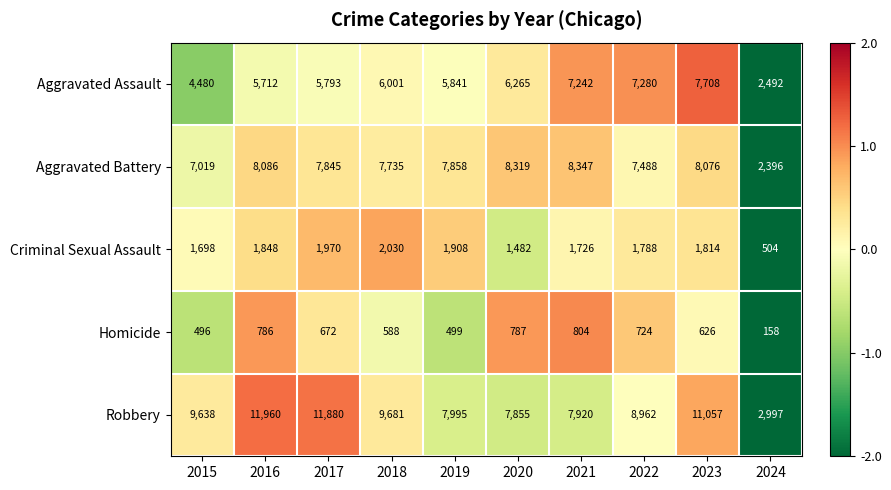

Rank the series at 2022 from highest to lowest value.

Robbery, Aggravated Battery, Aggravated Assault, Criminal Sexual Assault, Homicide